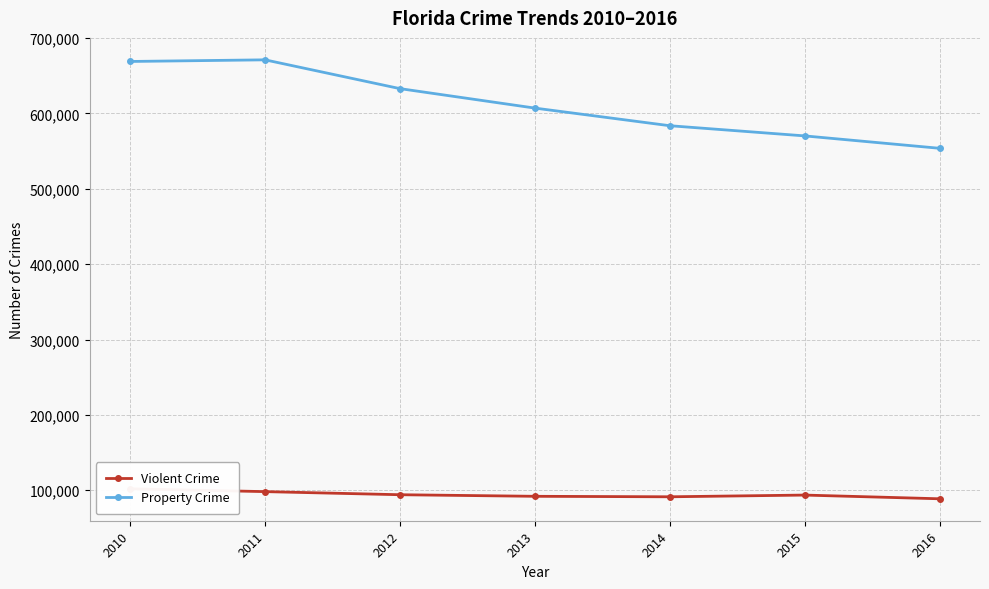

What is the spread (max minus min) of values at 2011?

573002